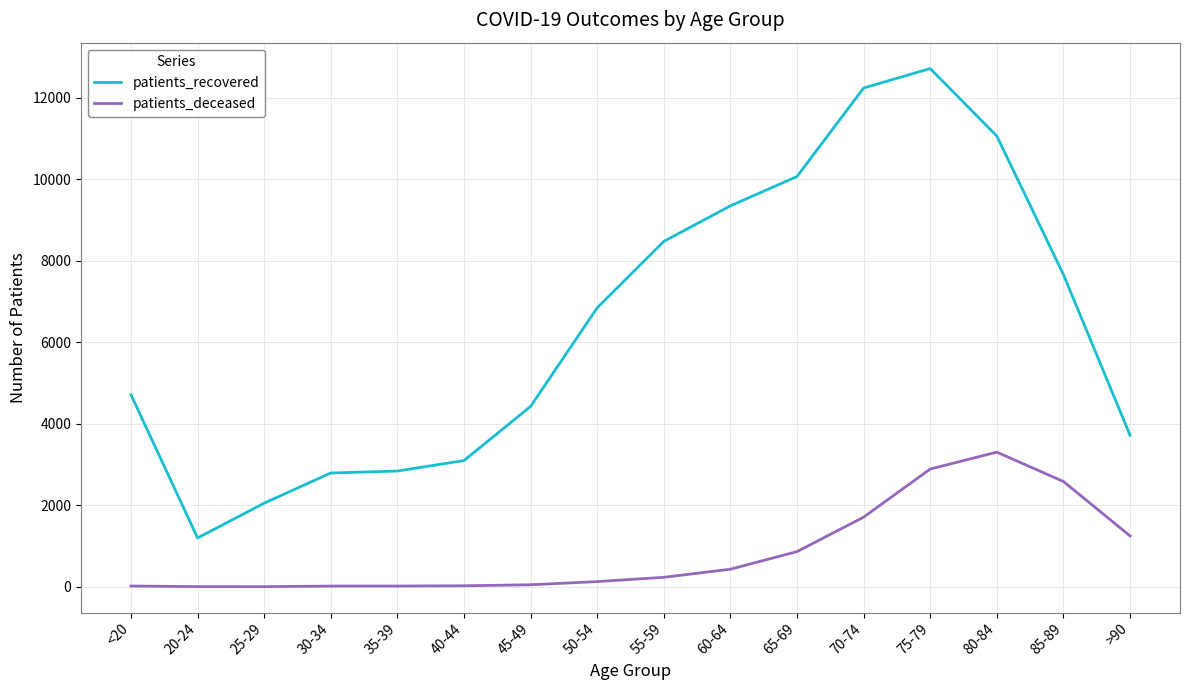

Which series has the largest range (max minus min)?

patients_recovered